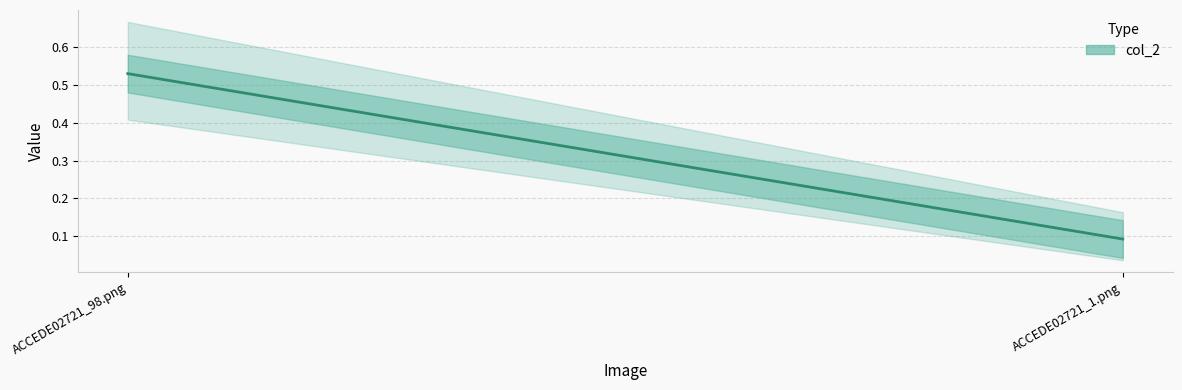

Is it true that the value at ACCEDE02721_98.png is 0.8?

False